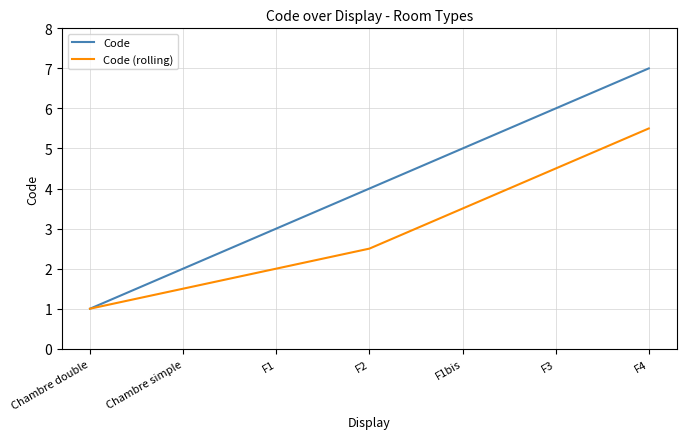

List the series in order of their peak value, highest first.

Code, Code (rolling)